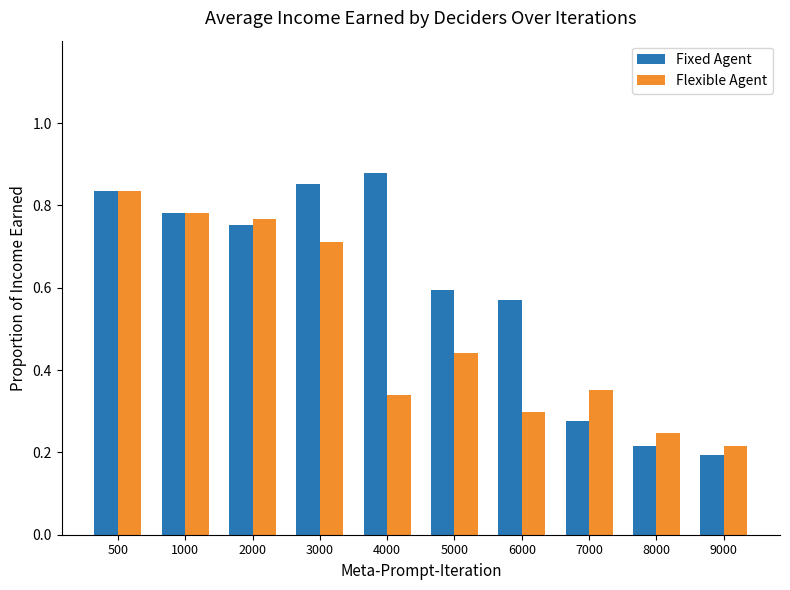

How many distinct data groups are displayed?

2